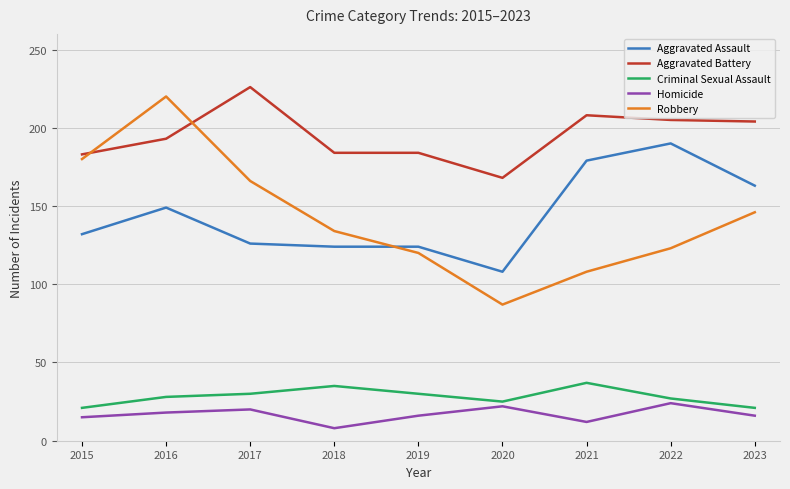

What is the difference between the maximum and minimum values in the Aggravated Battery series?

58